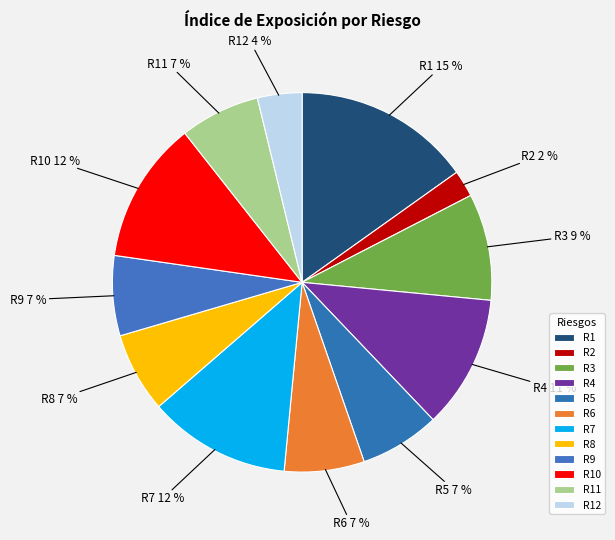

Count the number of slices in the pie.

12